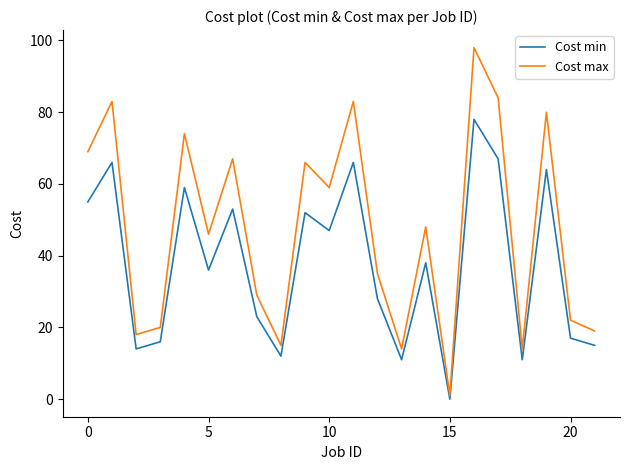

What is the sum of all Cost min values?

828